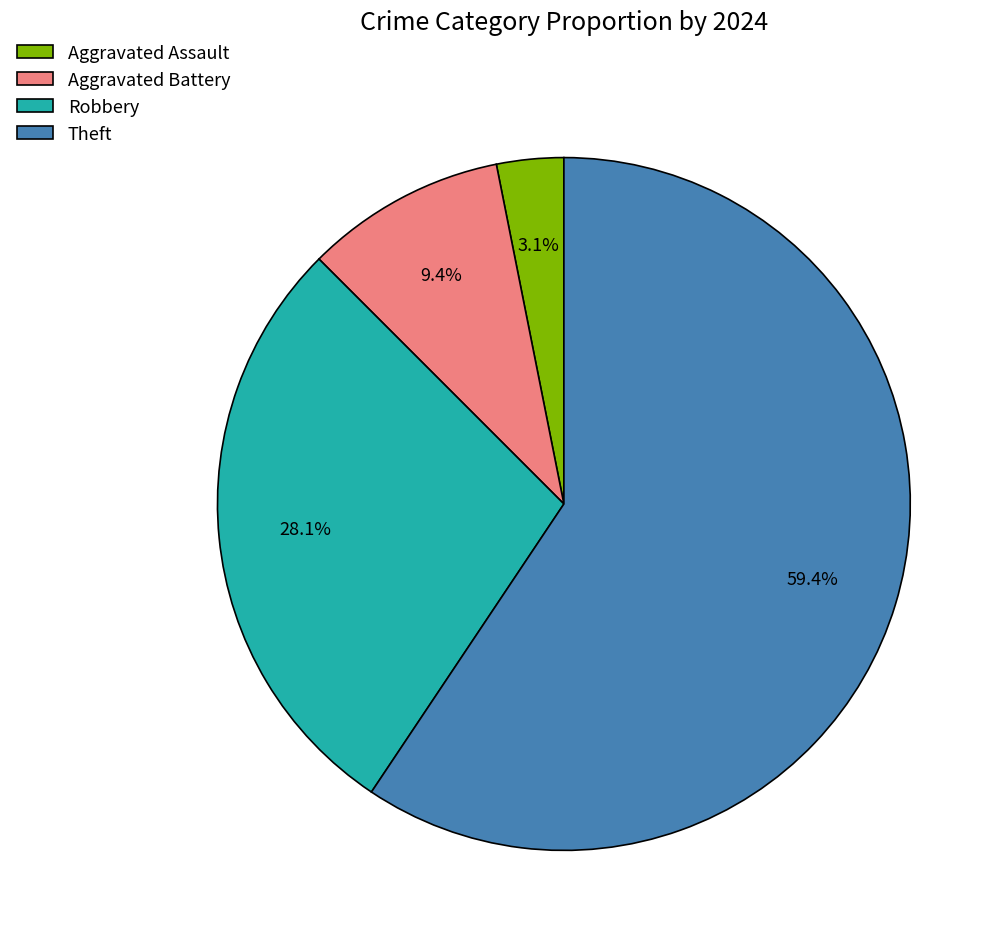

Which category has the smallest portion of the pie?

Aggravated Assault